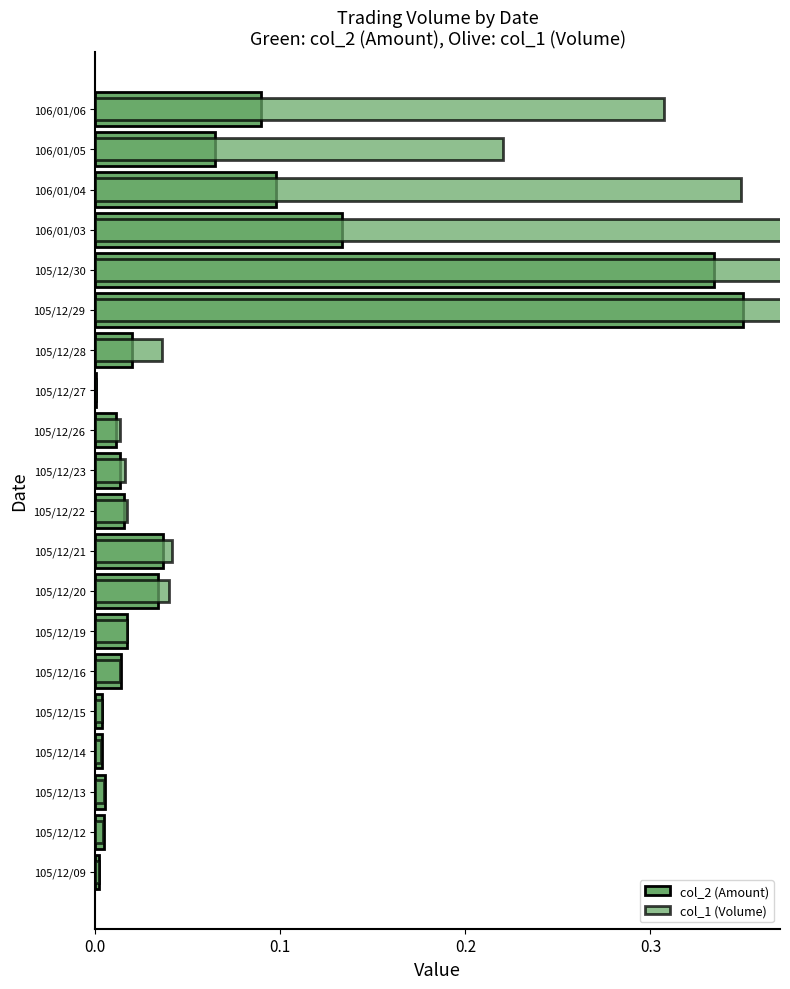

How many bars are there in total?

40